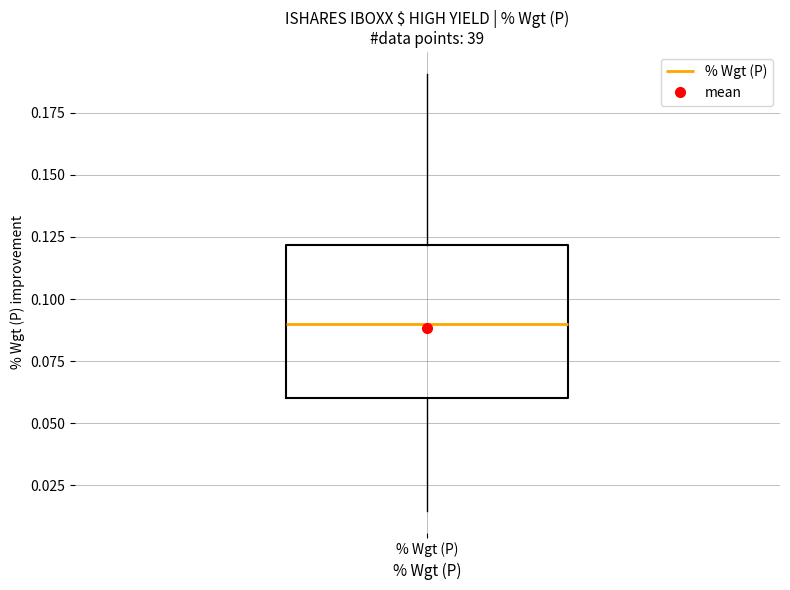

Where is the lower edge of the box for % Wgt (P) on the y-axis? The values are not printed on the chart, so give them approximately, as read against the axis.

0.060